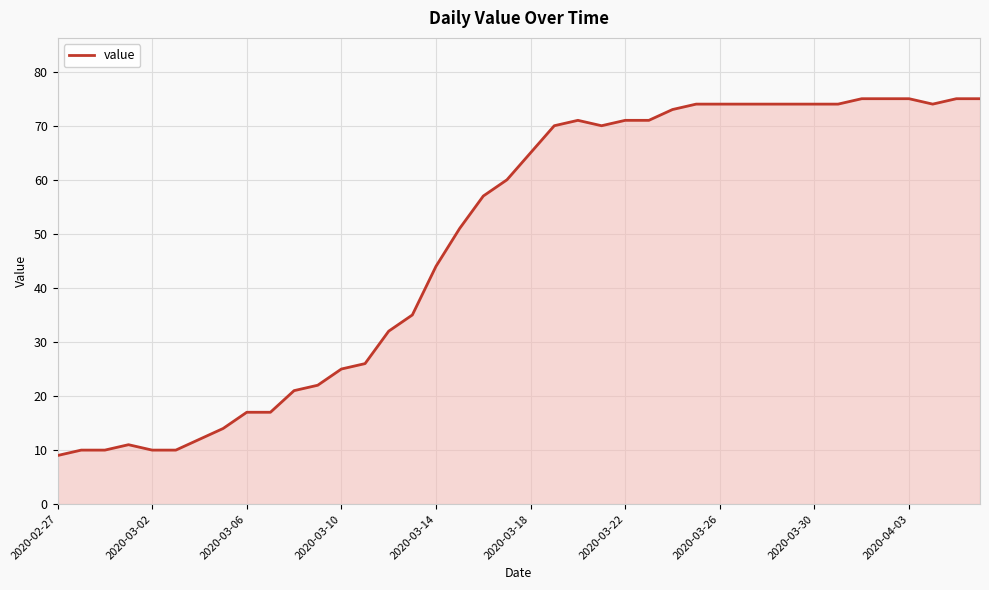

What is the difference between the second highest and minimum values?

66